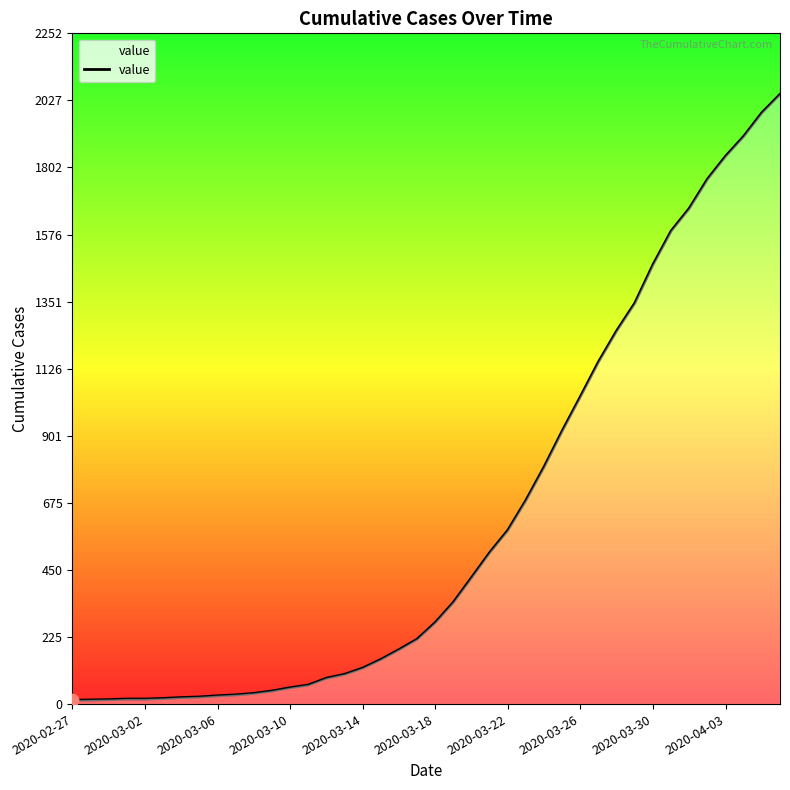

What is the maximum value shown in the chart?

2048